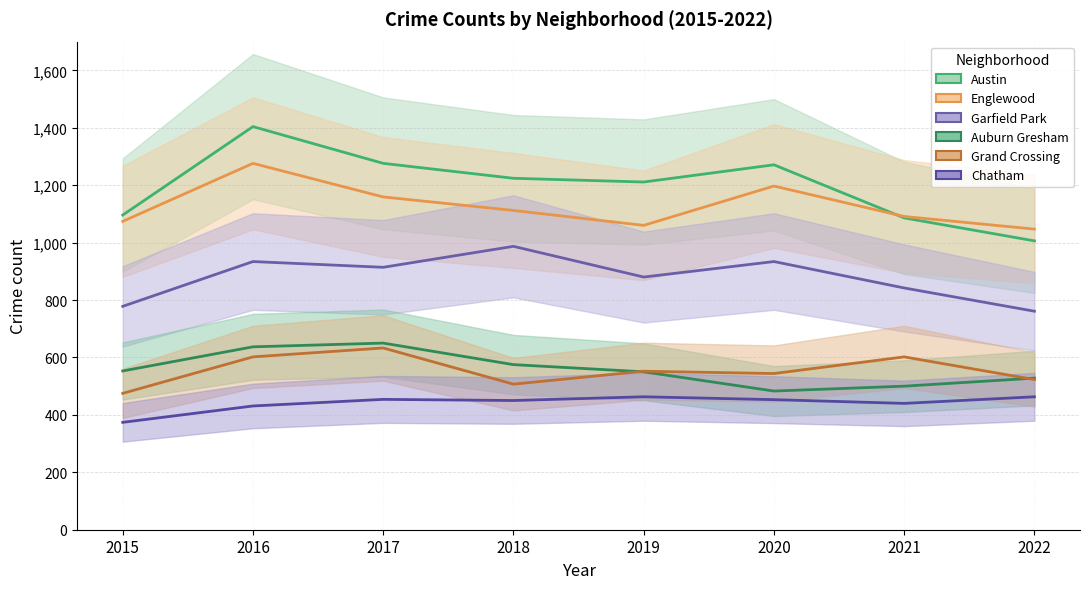

What is the difference between the Grand Crossing values at 2016 and 2017?

31